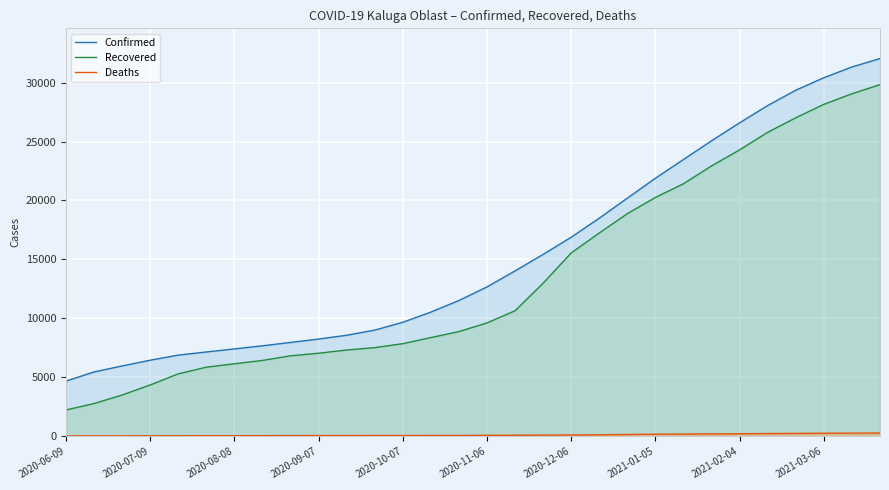

Does the chart display data point markers on the line(s)?

No